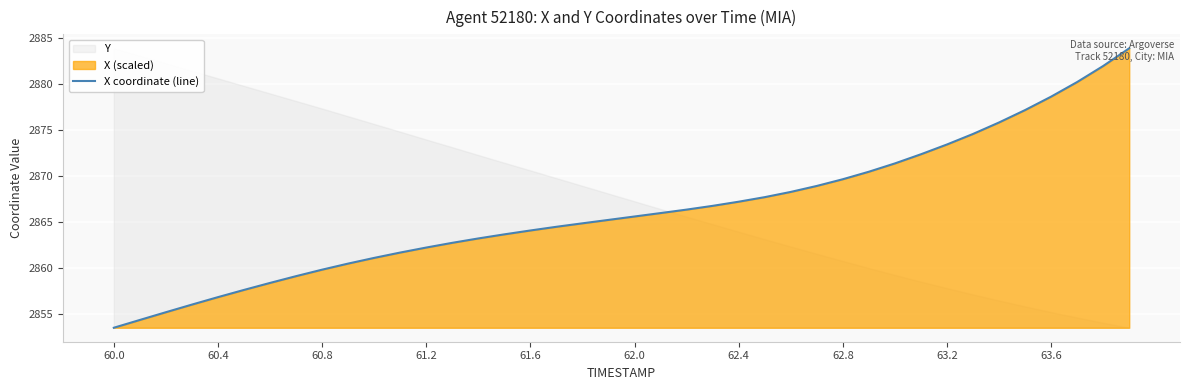

What is the lowest value of the X coordinate (line) series?

2853.5